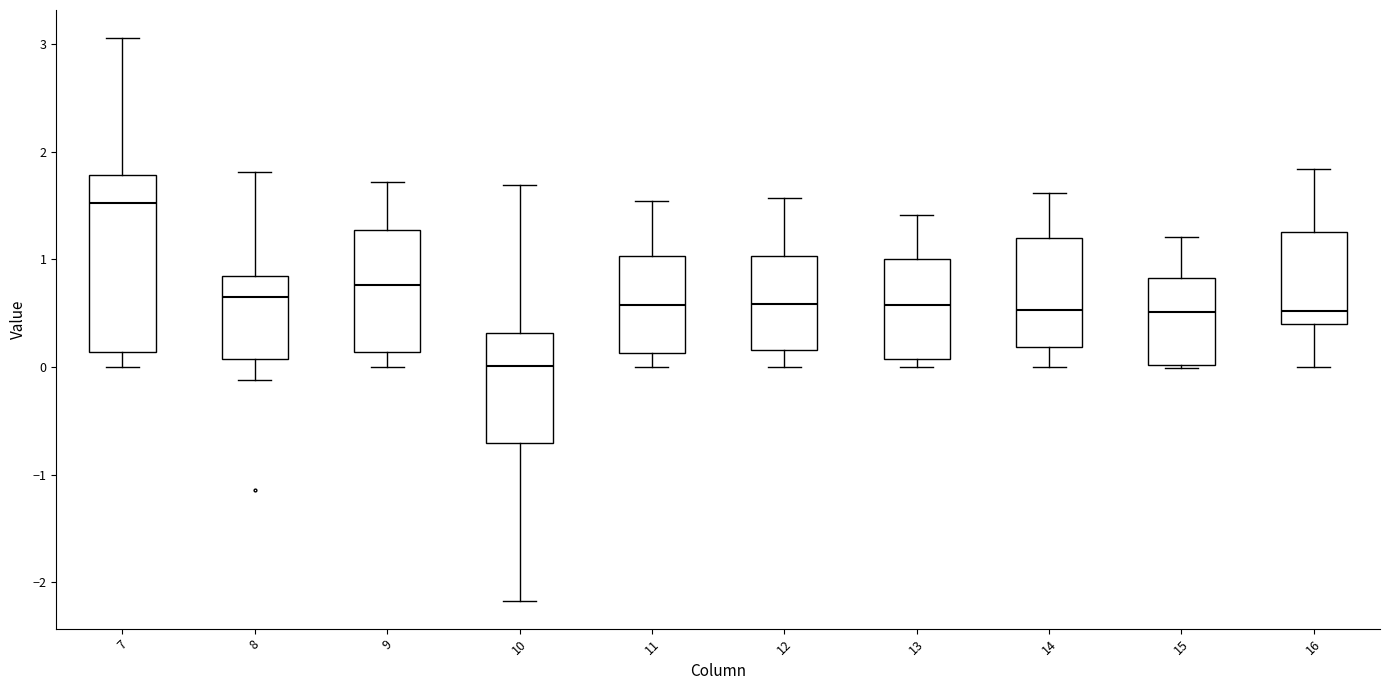

Reading left to right, transcribe this box plot: for each box, give where its median line is, the range the box spans, and where its two whiskers end, as read against the y-axis. The values are not printed on the chart, so give them approximately, as read against the axis.

7: median 1.5, box 0.1 to 1.8, whiskers 0.0 to 3.1
8: median 0.7, box 0.1 to 0.8, whiskers -0.1 to 1.8
9: median 0.8, box 0.1 to 1.3, whiskers 0.0 to 1.7
10: median 0.0, box -0.7 to 0.3, whiskers -2.2 to 1.7
11: median 0.6, box 0.1 to 1.0, whiskers 0.0 to 1.5
12: median 0.6, box 0.2 to 1.0, whiskers 0.0 to 1.6
13: median 0.6, box 0.1 to 1.0, whiskers 0.0 to 1.4
14: median 0.5, box 0.2 to 1.2, whiskers 0.0 to 1.6
15: median 0.5, box 0.0 to 0.8, whiskers 0.0 to 1.2
16: median 0.5, box 0.4 to 1.3, whiskers 0.0 to 1.8